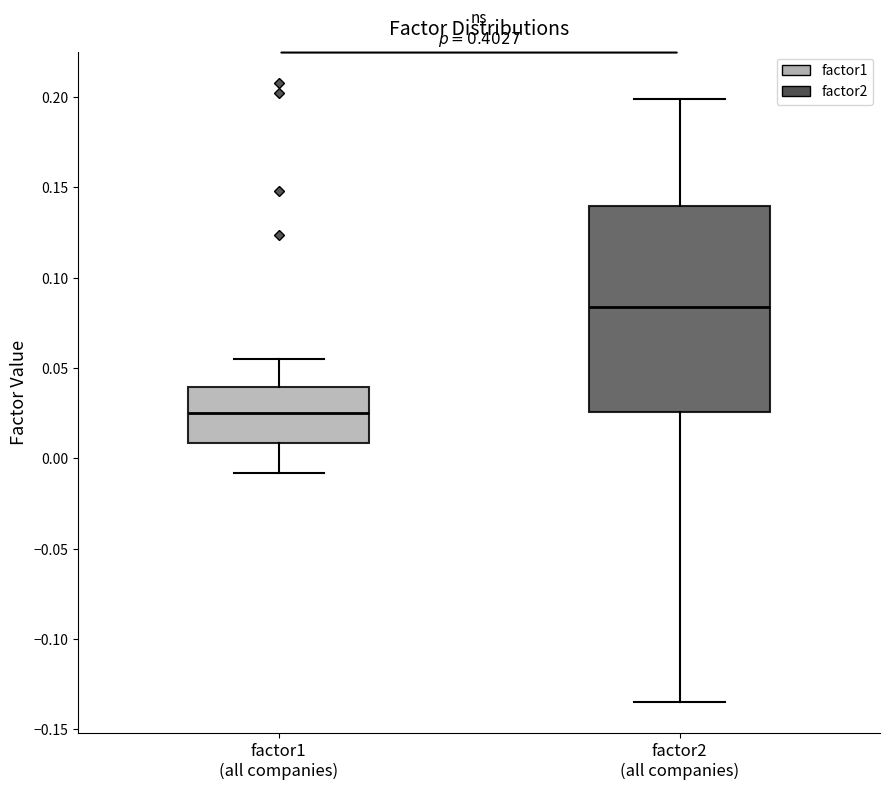

Which box's median line is the lowest?

factor1 (all companies)